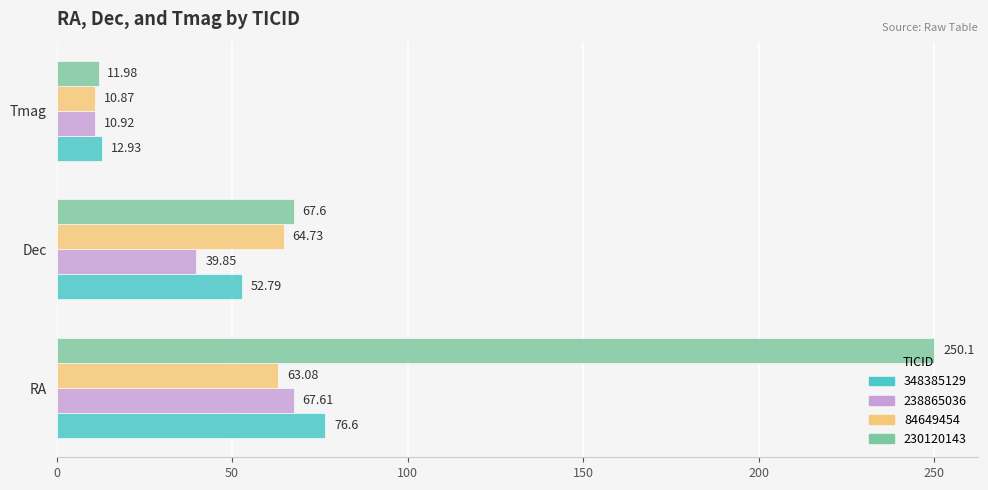

At how many categories does at least one series exceed 55?

2